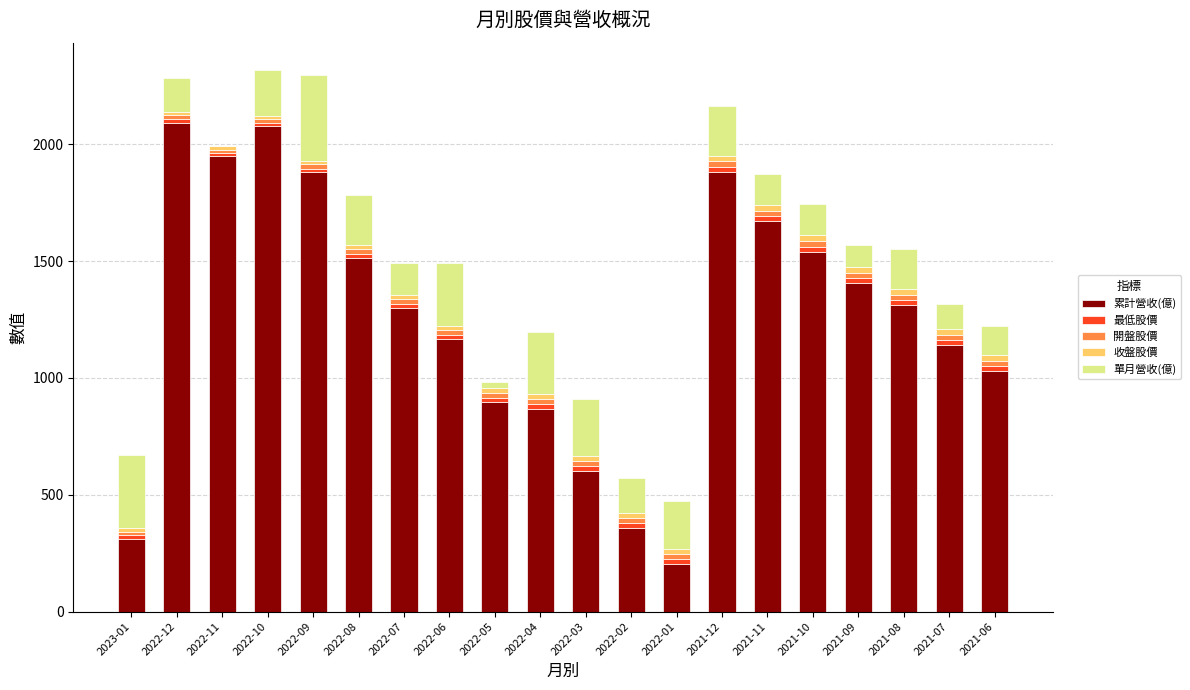

What is the sum of all 累計營收(億) values?

25199.9